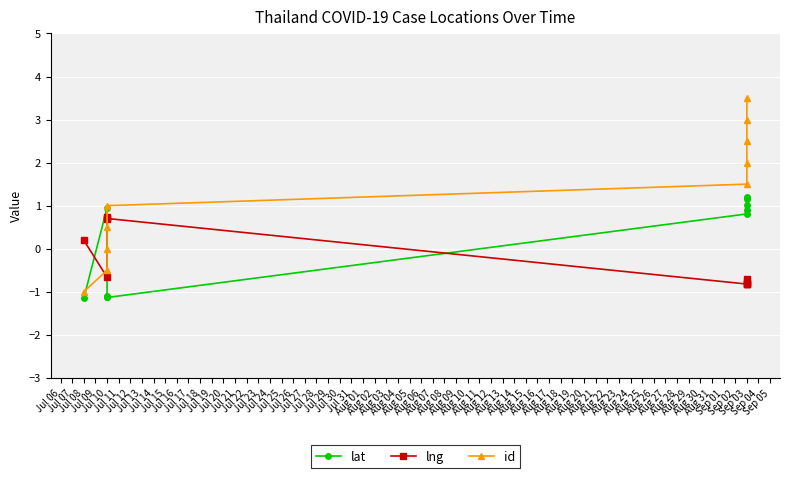

The value of lng at Sep 03 is -1.2. True or false?

False